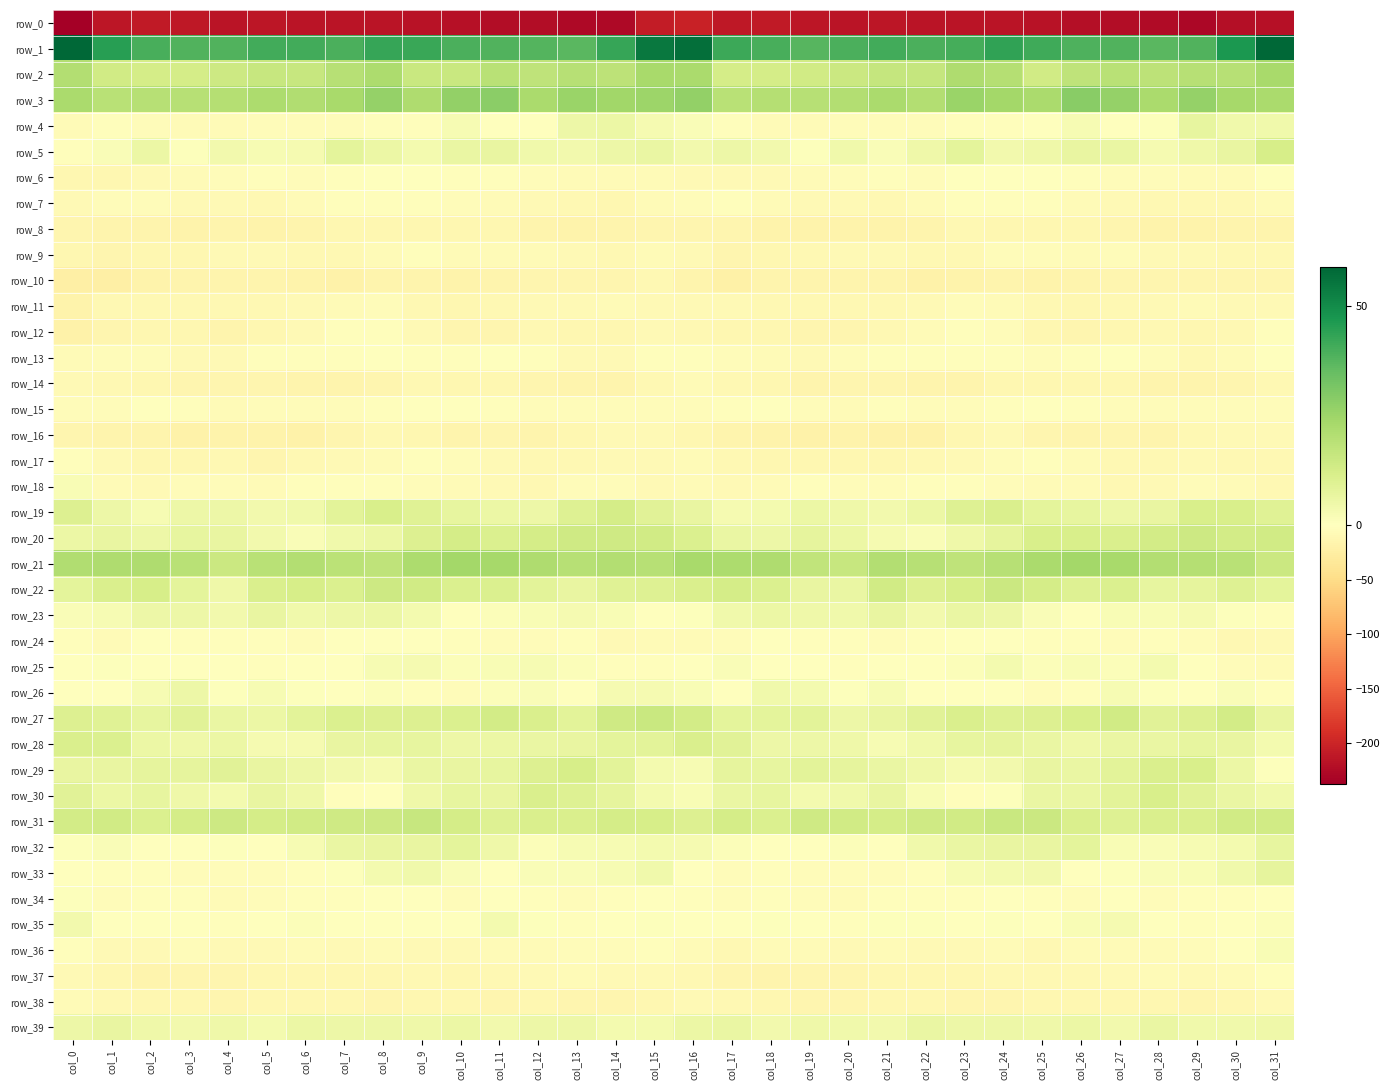

Count the number of data series in this chart.

40